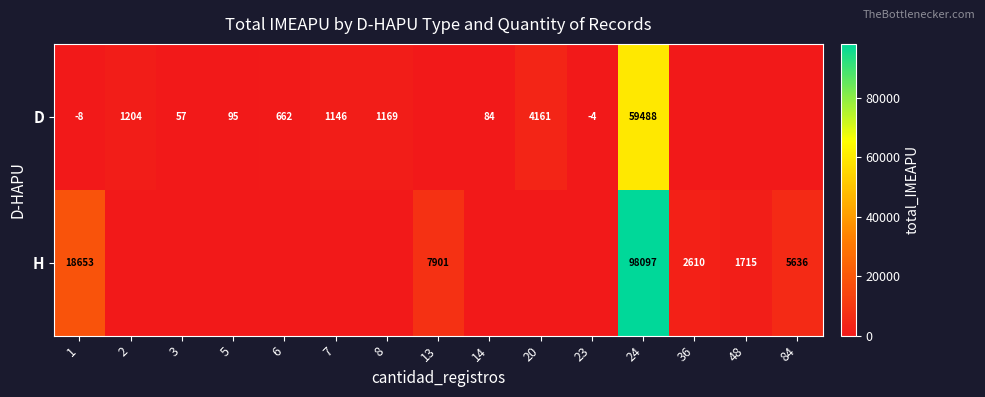

What is the greatest value displayed?

98096.8